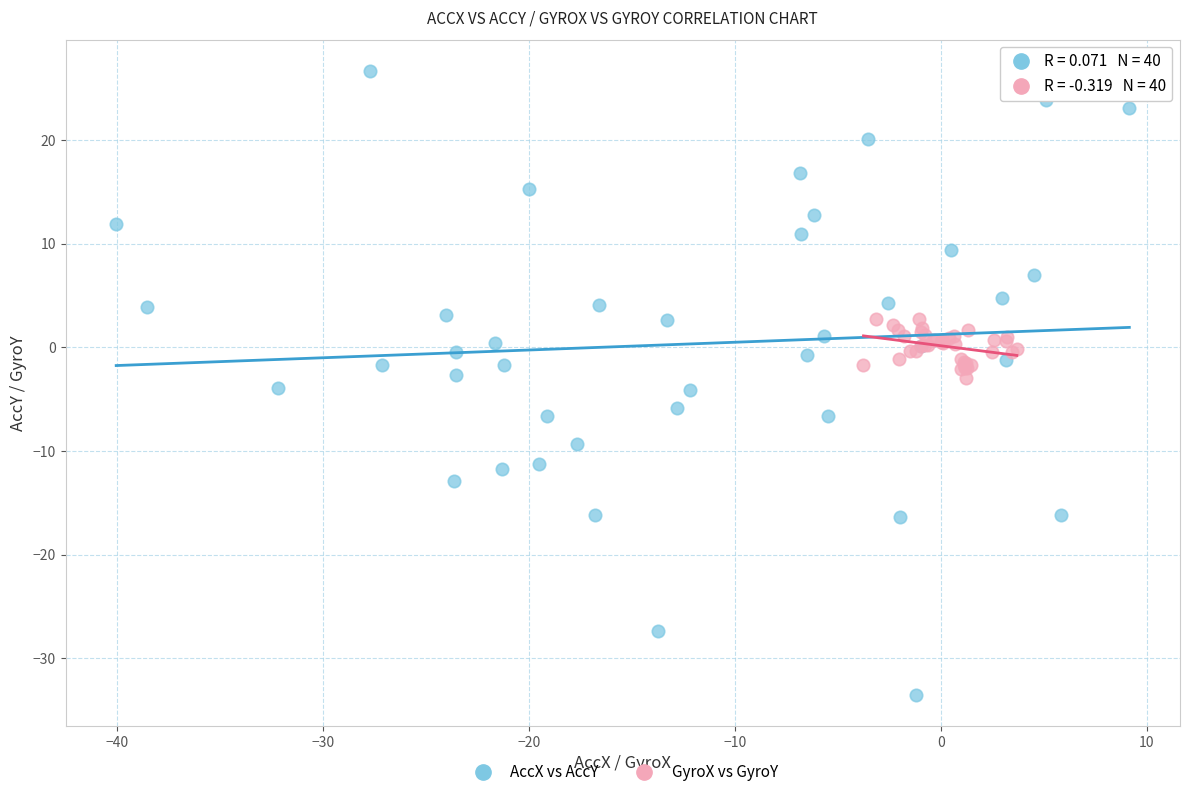

Which series contains the highest Y value?

AccX vs AccY